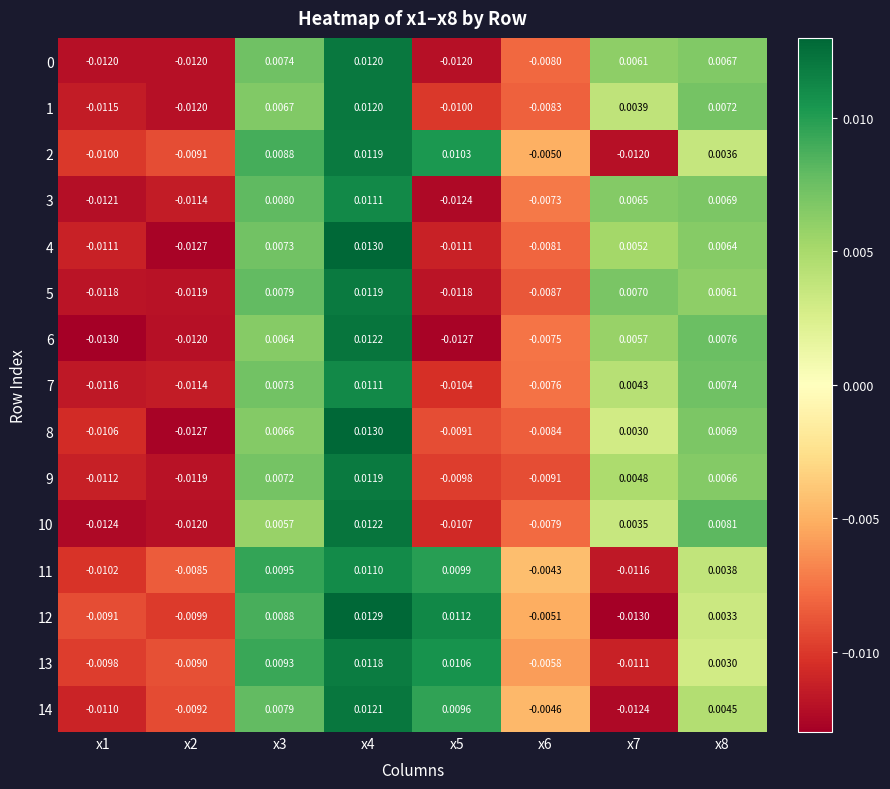

How many values in 14 are above zero?

4